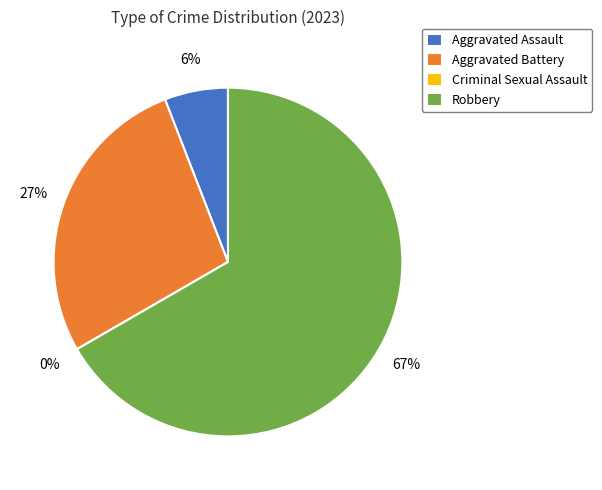

Is it true that Aggravated Assault is 18% of the pie?

False